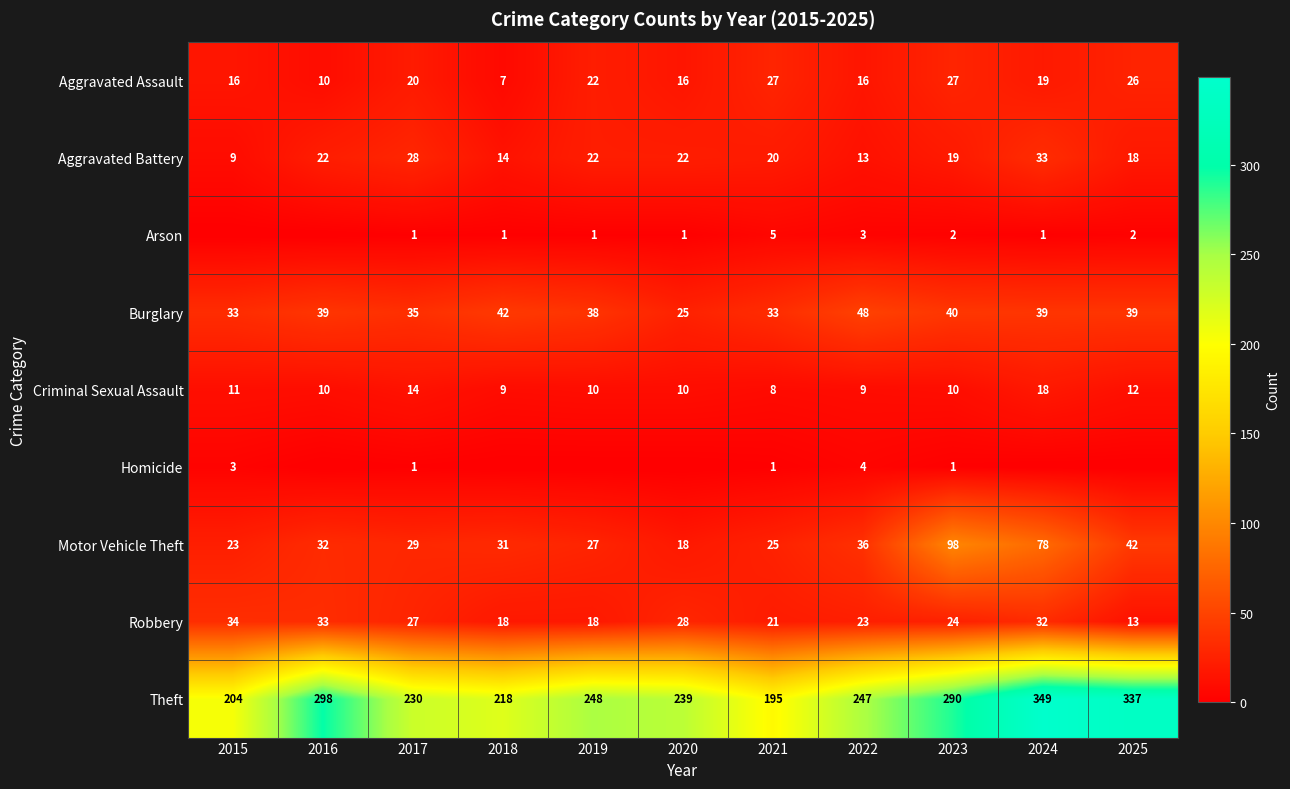

What is the difference between the maximum and minimum values in the Robbery series?

21